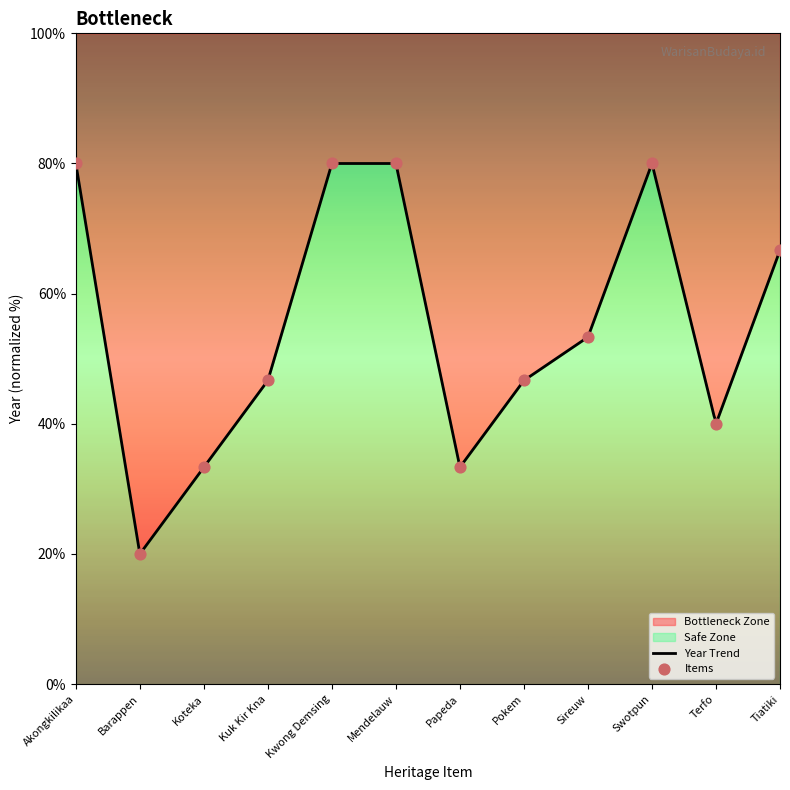

Approximately how many times larger is the value at Sireuw compared to Pokem?

1.1